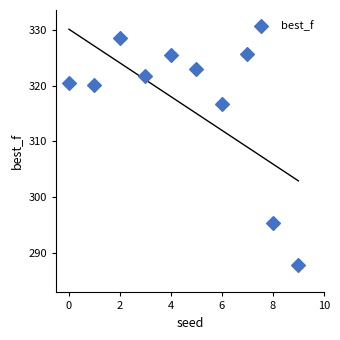

What Y value in the scatter plot is closest to 308?

316.7